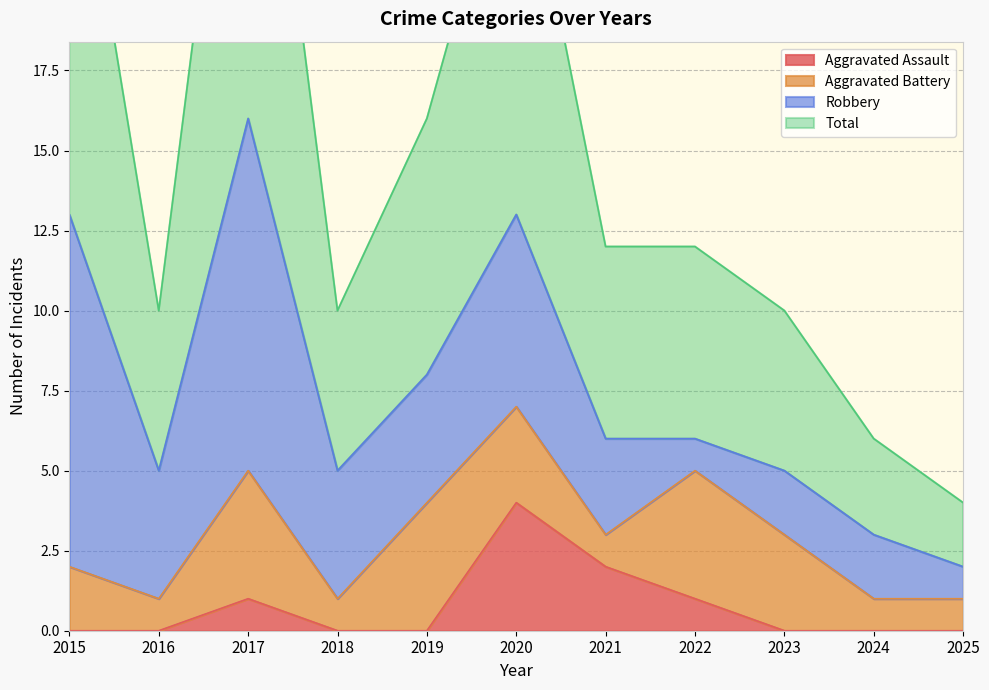

The Total series shows 14 at 2018. True or false?

False